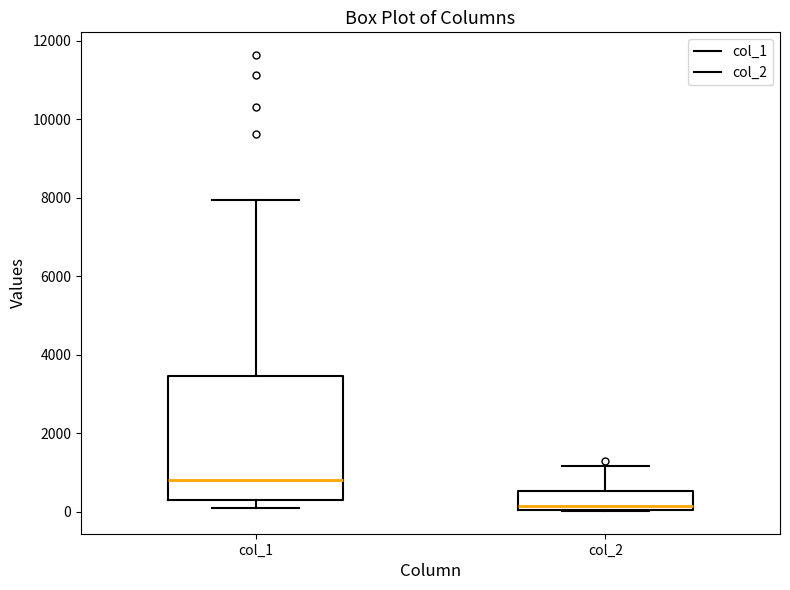

Reading left to right, transcribe this box plot: for each box, give where its median line is, the range the box spans, and where its two whiskers end, as read against the y-axis. The values are not printed on the chart, so give them approximately, as read against the axis.

col_1: median 800, box 200 to 3400, whiskers 200 (just below the box's lower edge) to 8000
col_2: median 200, box 0 to 600, whiskers 0 to 1200